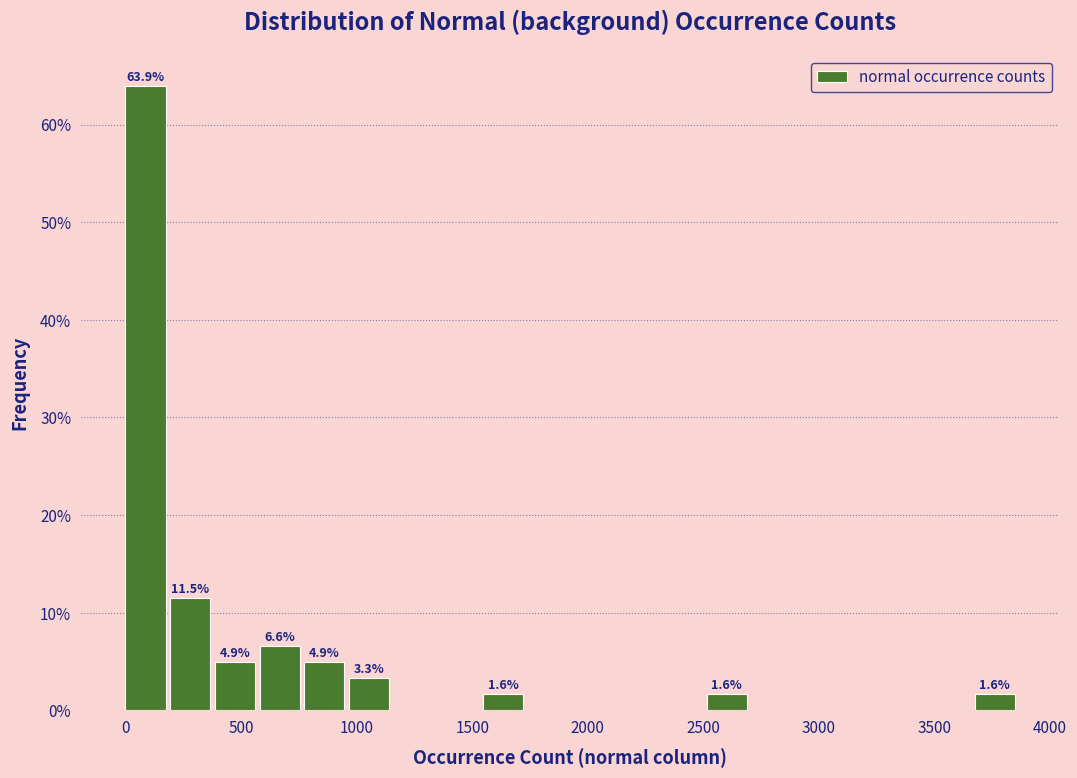

Read against the x-axis, roughly where is the centre of the tallest bar?

100